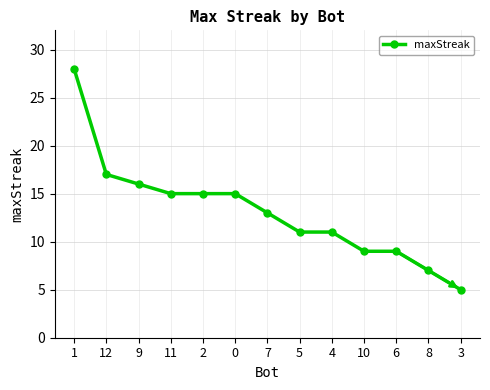

What is the difference between the maximum and minimum values?

23